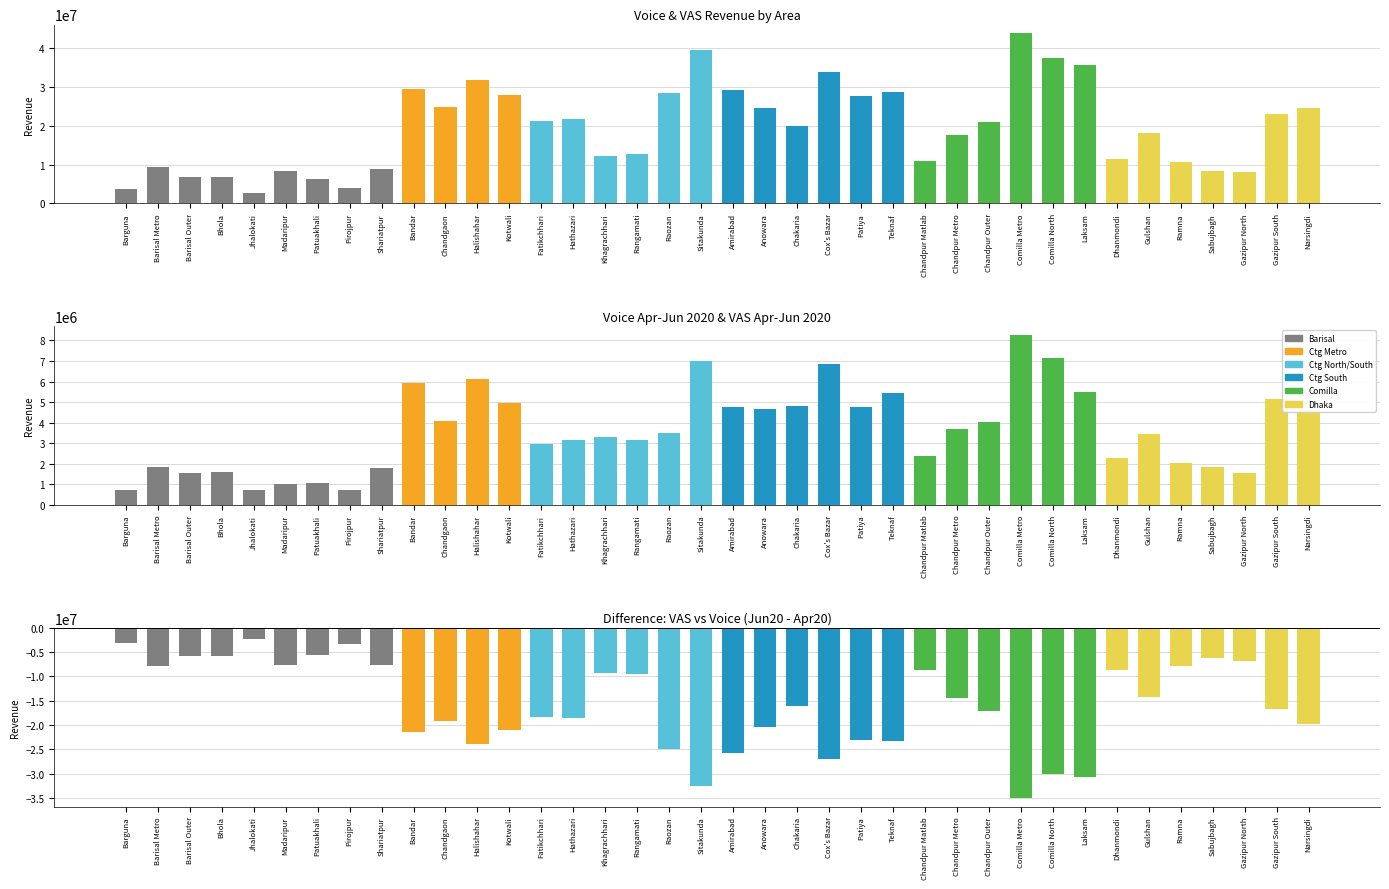

Which label corresponds to the smallest value in the chart?

Comilla Metro